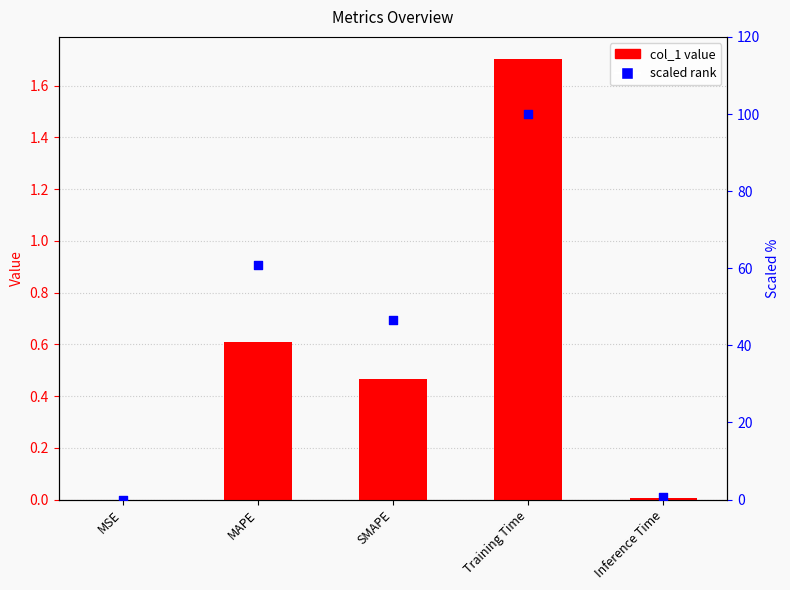

Which series reaches the maximum Y coordinate?

scaled rank